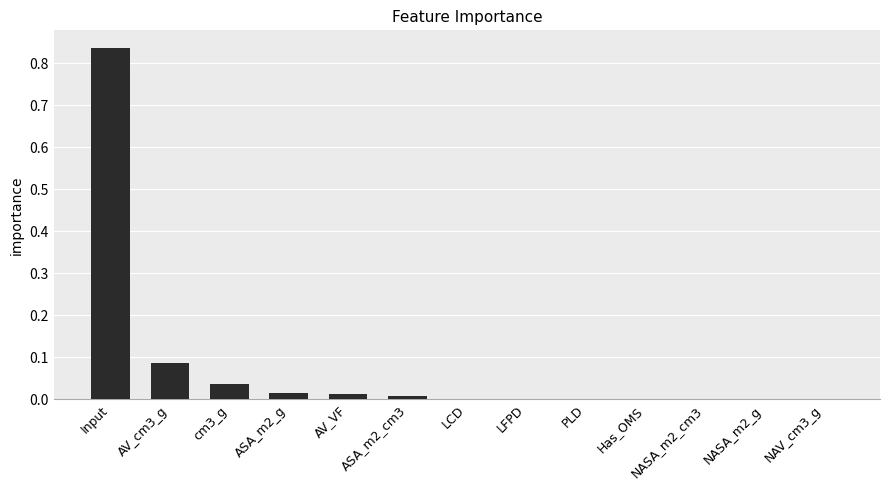

The chart shows a value of 0.0 at NAV_cm3_g. True or false?

True